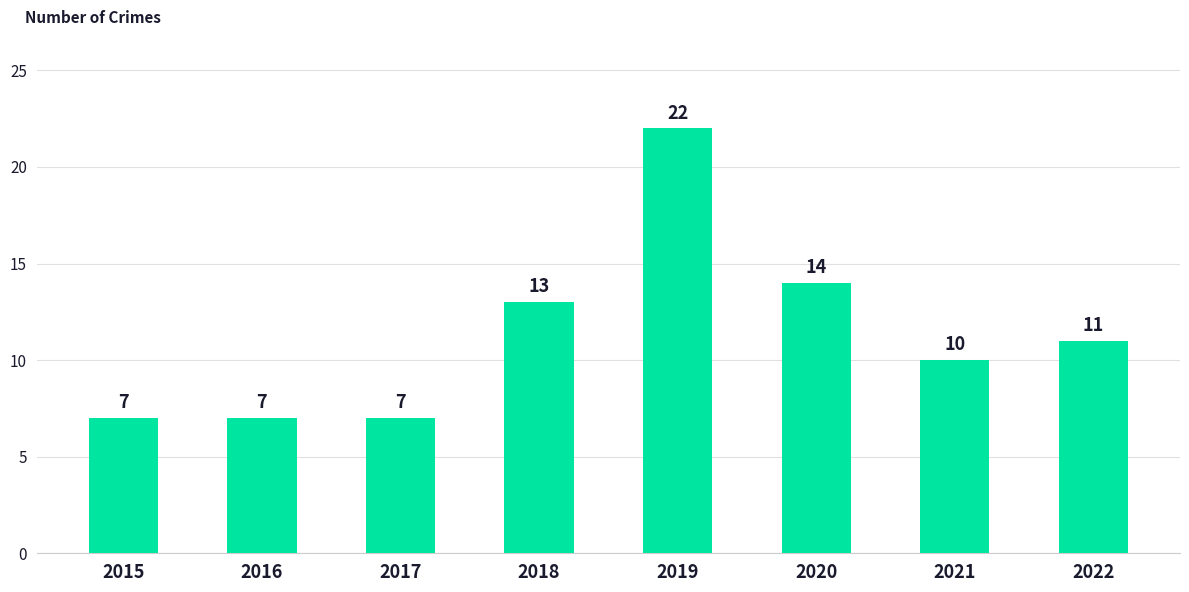

What is the average value?

11